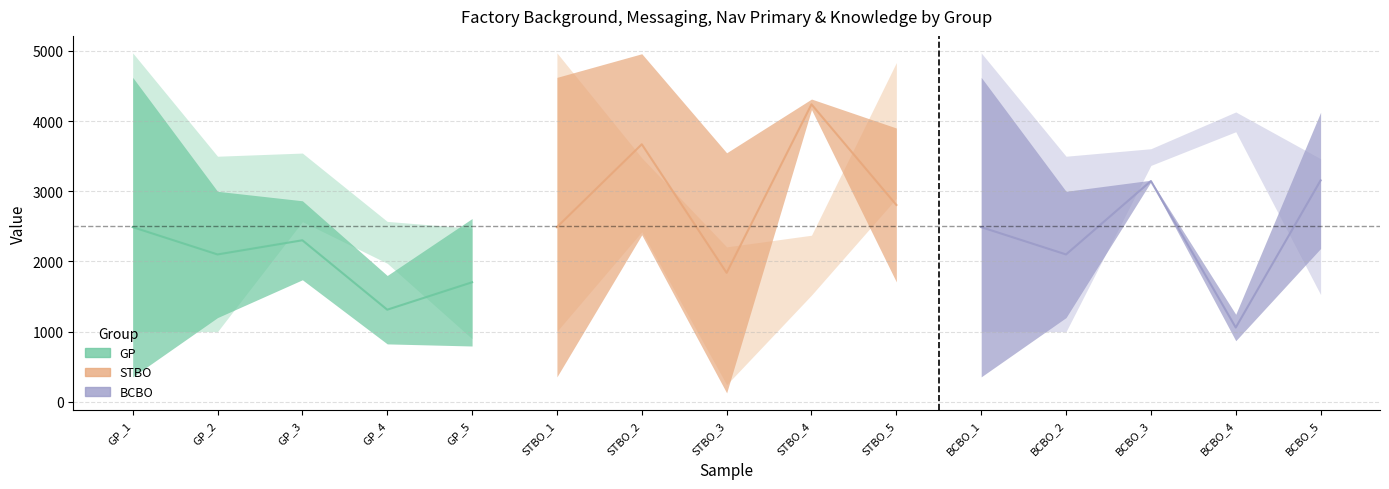

What is the difference between the maximum and second lowest values in the messaging series?

4136